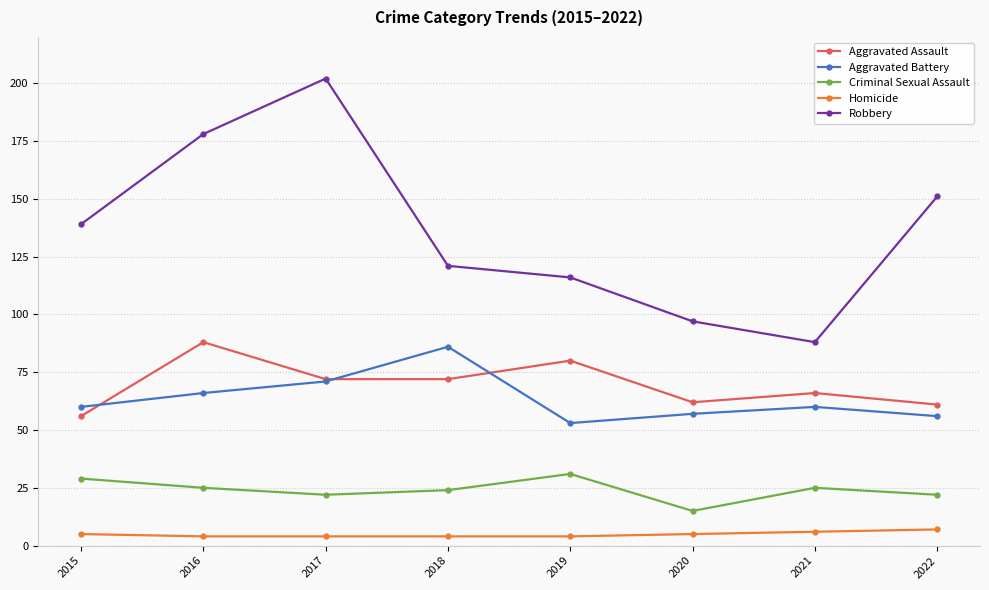

Where is the first local maximum for Criminal Sexual Assault?

2019